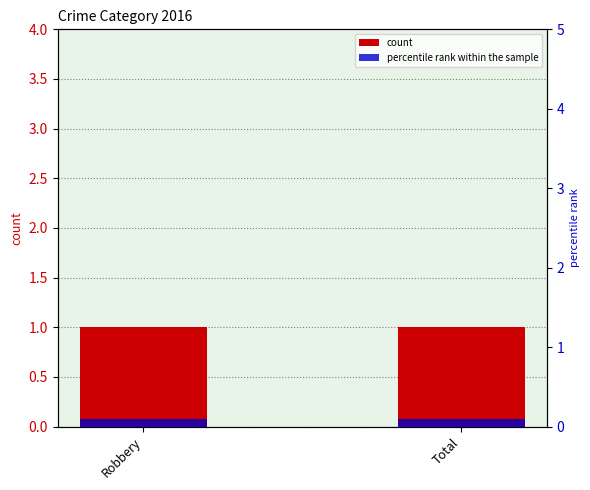

Which has a higher value, Robbery or Total?

Robbery